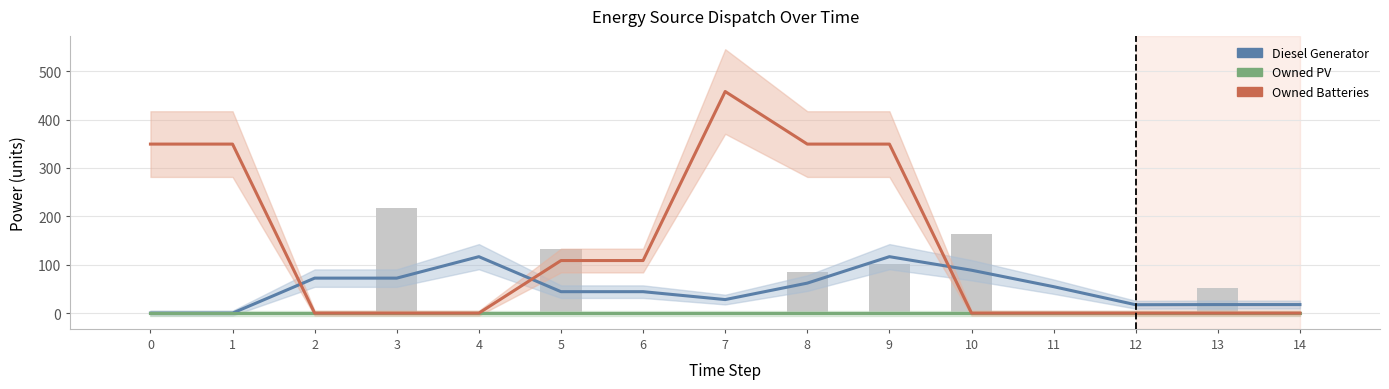

Reading left to right, transcribe all the data shown in this chart.

Diesel Generator: 0.0	0.0	72.3	72.3	116.7	44.3	44.3	28.0	62.0	116.7	88.7	54.7	17.3	17.7	17.7
Owned PV: 0.0	0.0	0.0	0.0	0.0	0.0	0.0	0.0	0.0	0.0	0.0	0.0	0.0	0.0	0.0
Owned Batteries: 349.3	349.3	0.0	0.0	0.0	108.7	108.7	458.0	349.3	349.3	0.0	0.0	0.0	0.0	0.0